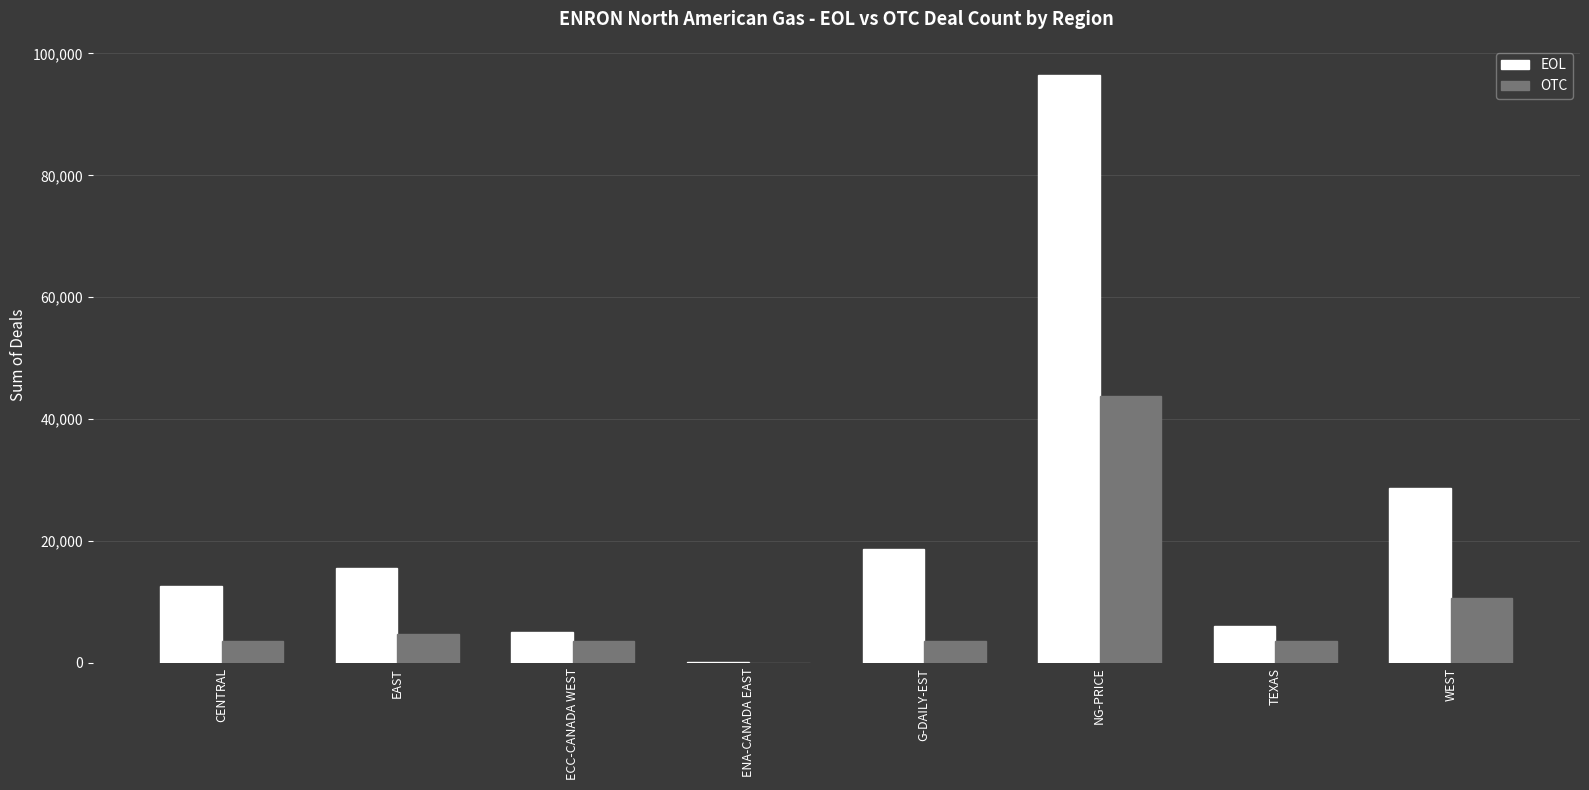

Which series changed the most between EAST and ENA-CANADA EAST?

EOL